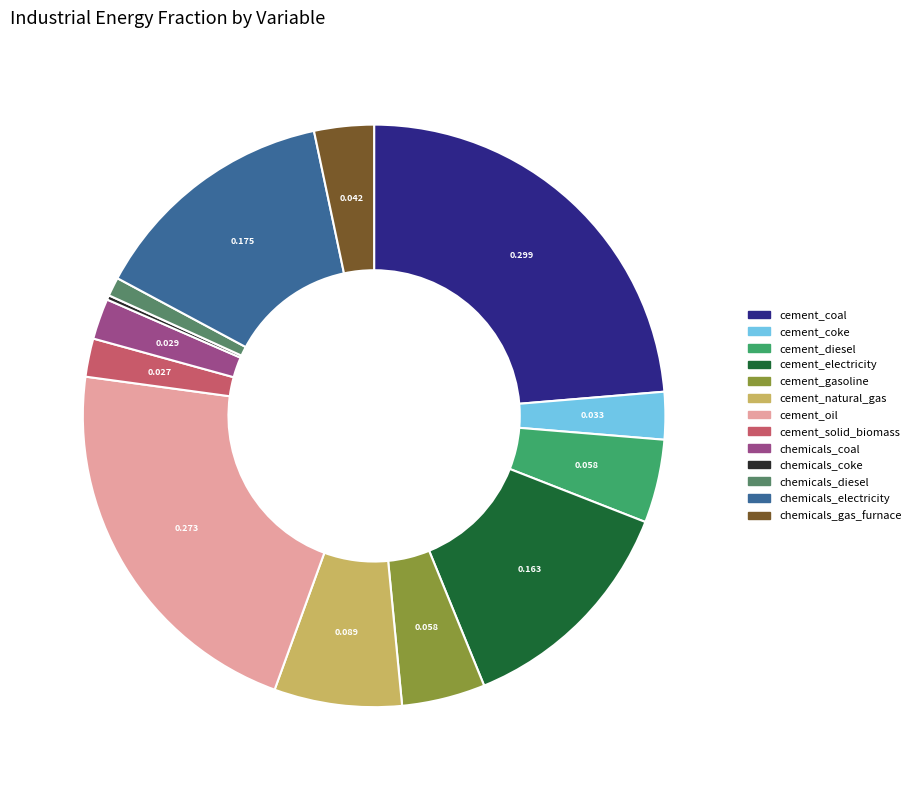

Is cement_coke the majority of the pie?

No